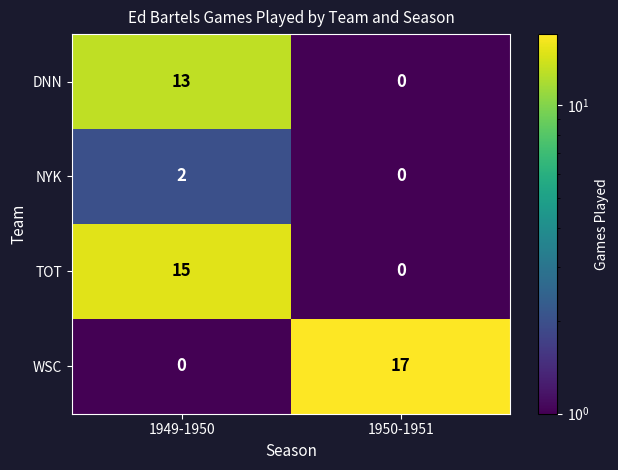

Reading left to right, transcribe all the data shown in this chart.

DNN: 1949-1950=13	1950-1951=0
NYK: 1949-1950=2	1950-1951=0
TOT: 1949-1950=15	1950-1951=0
WSC: 1949-1950=0	1950-1951=17